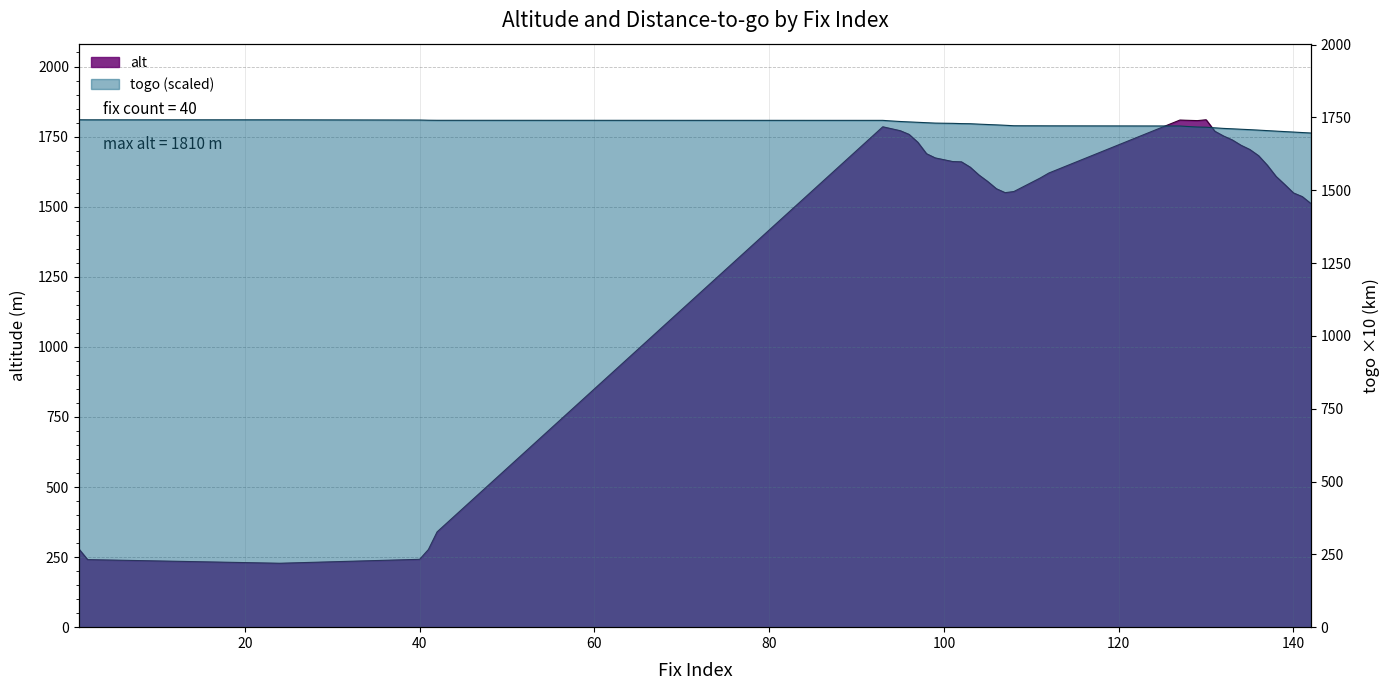

How many values in the alt series exceed 1648?

19